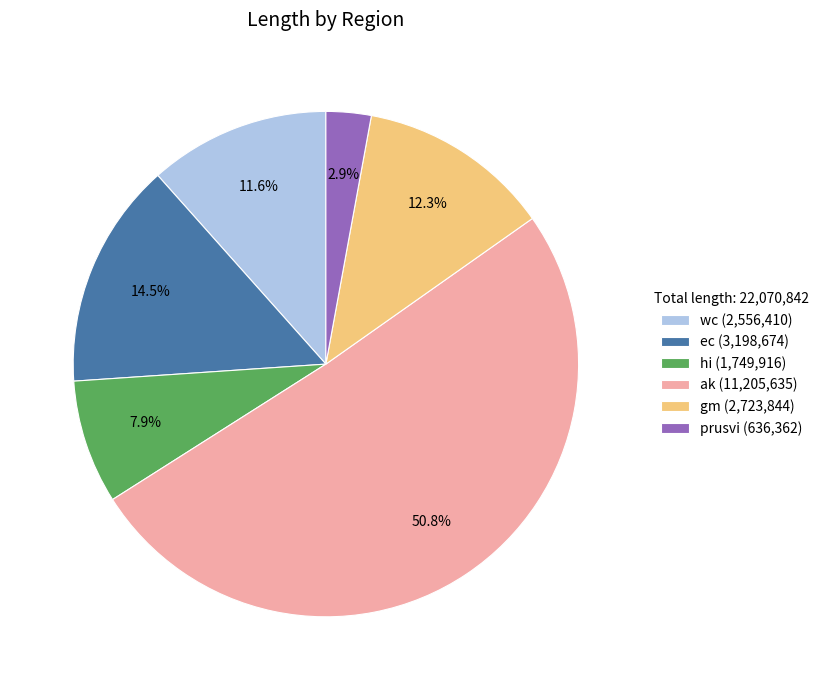

To the nearest percent, what is the average slice percentage?

17%